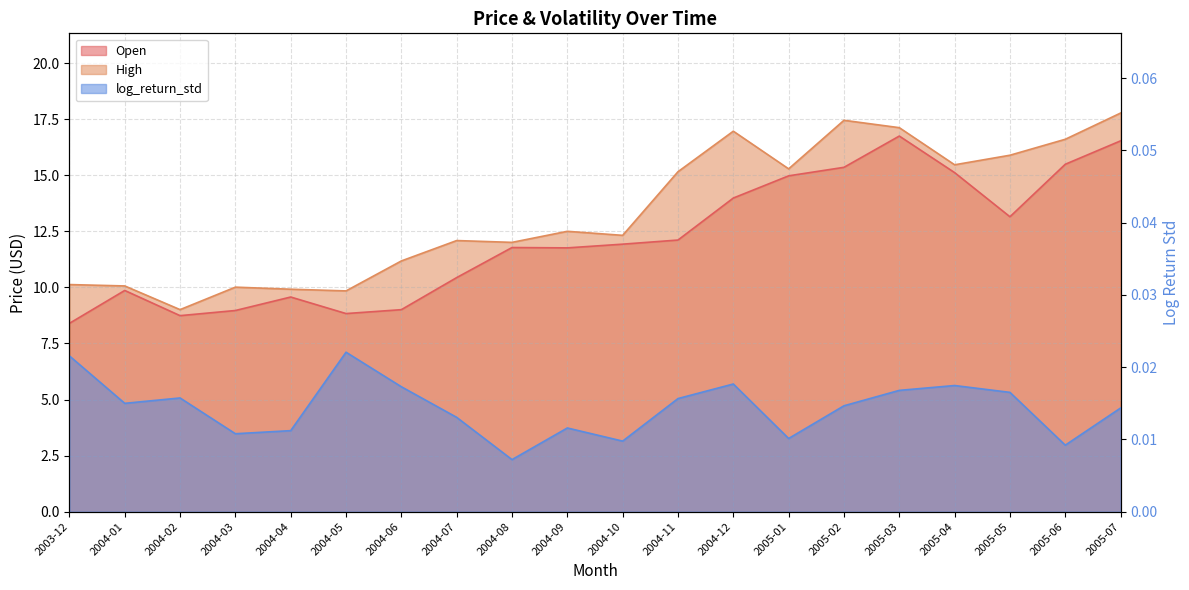

Reading left to right, extract all data points from this chart.

Open: 8.4	9.9	8.7	9.0	9.6	8.8	9.0	10.4	11.8	11.8	11.9	12.1	14.0	15.0	15.4	16.7	15.1	13.1	15.5	16.5
High: 10.1	10.1	9.0	10.0	9.9	9.8	11.2	12.1	12.0	12.5	12.3	15.2	17.0	15.3	17.4	17.1	15.5	15.9	16.6	17.8
log_return_std: 0.0	0.0	0.0	0.0	0.0	0.0	0.0	0.0	0.0	0.0	0.0	0.0	0.0	0.0	0.0	0.0	0.0	0.0	0.0	0.0